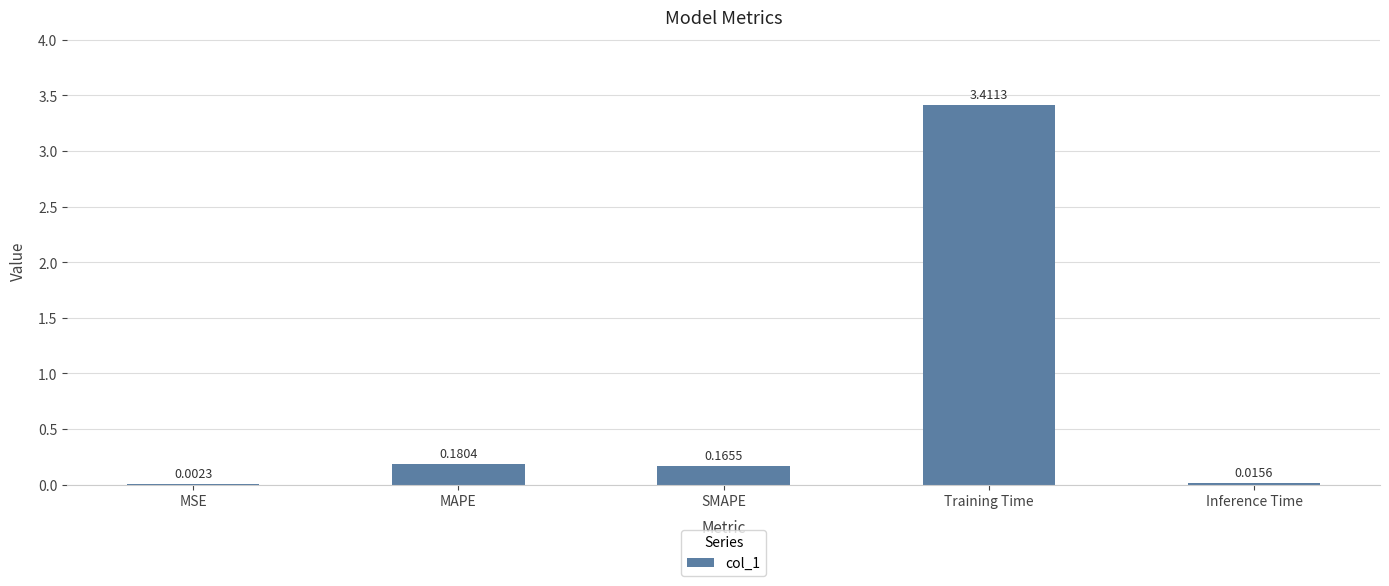

Between MAPE and Training Time, which is larger?

Training Time